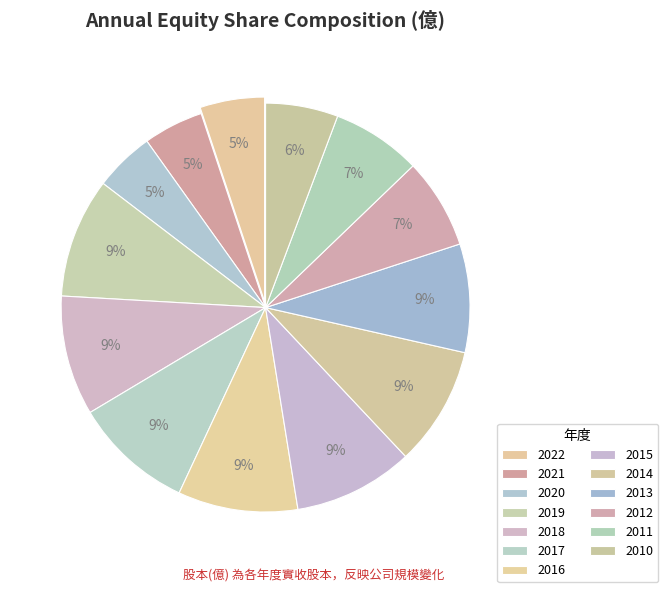

What is the change in value from 2022 to 2016?

+1.3